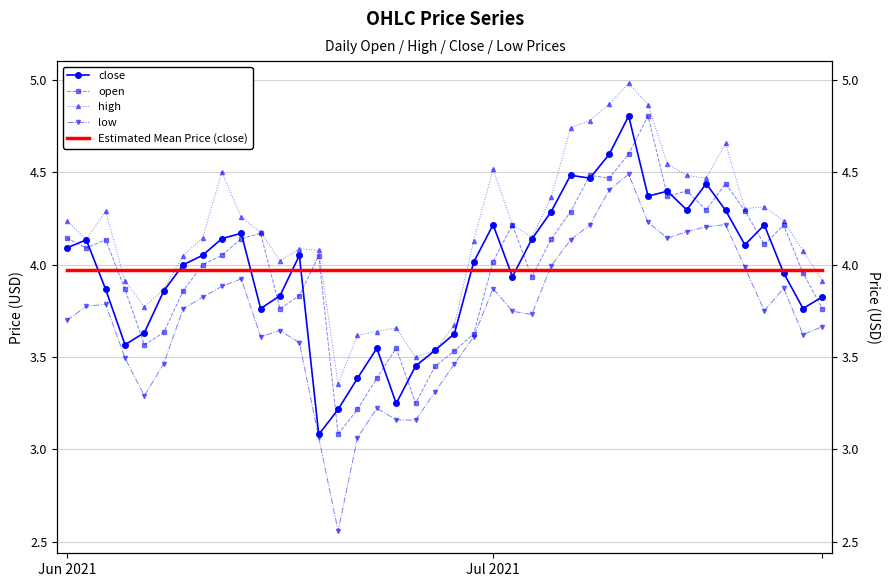

Which series has the largest total across all categories?

high